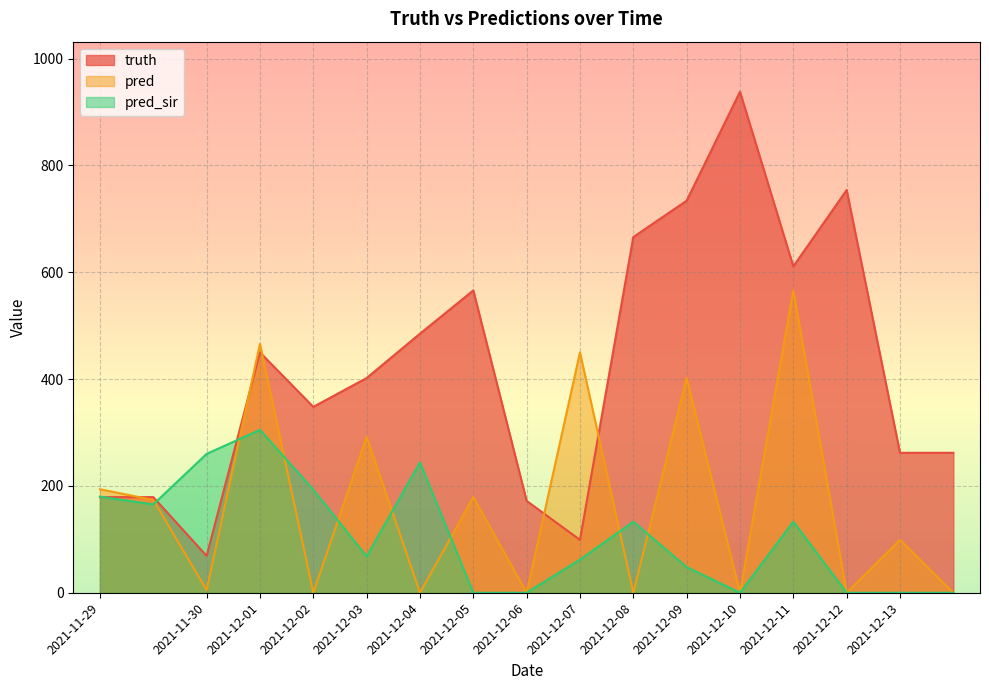

Which series ends up on top after the final intersection of pred_sir and truth?

truth